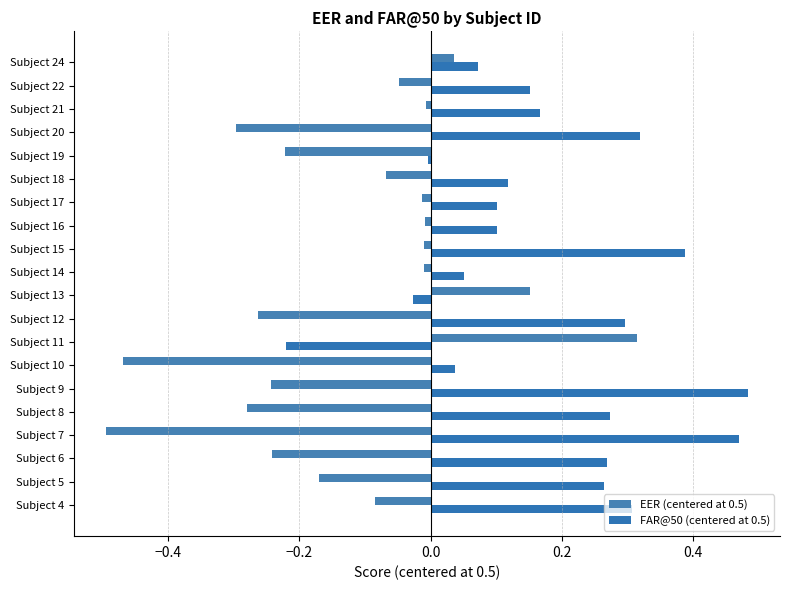

At which category is the sum across all series the highest?

Subject 15